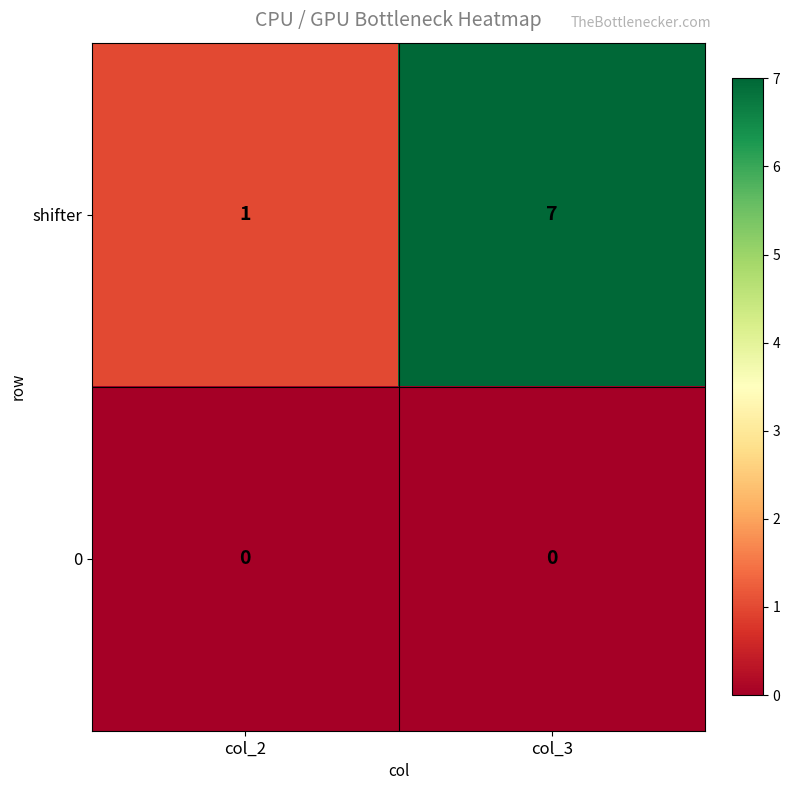

Which series has the largest total across all categories?

shifter